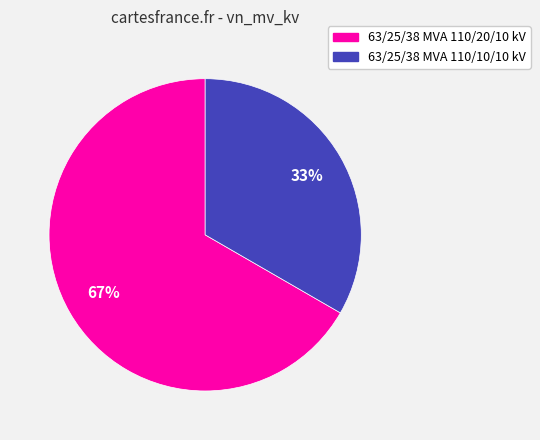

Between 63/25/38 MVA 110/10/10 kV and 63/25/38 MVA 110/20/10 kV, which is larger?

63/25/38 MVA 110/20/10 kV